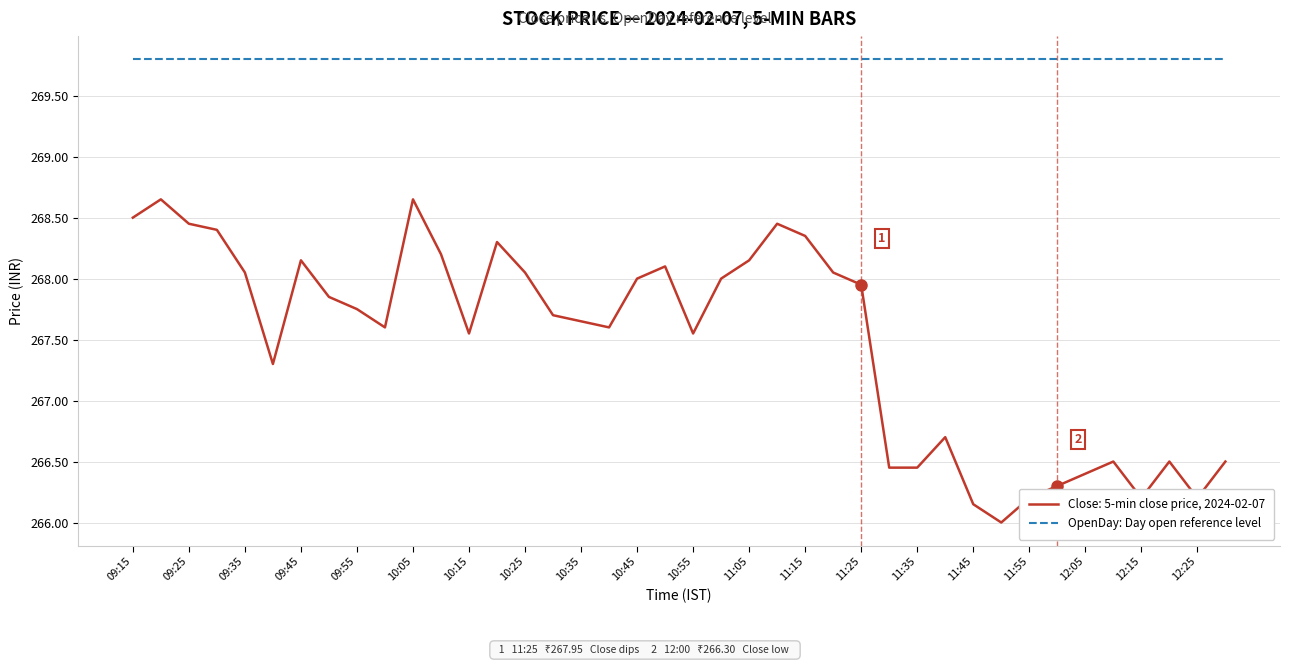

Which series has the widest spread of values?

Close: 5-min close price, 2024-02-07